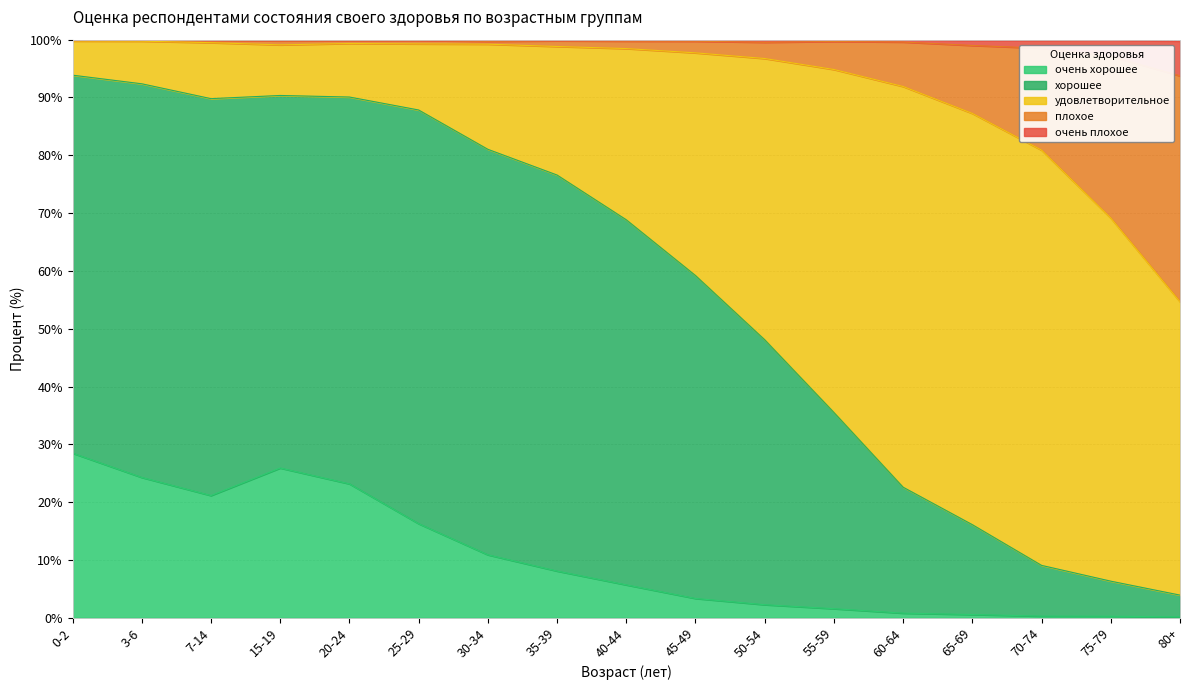

What is the lowest value of the очень хорошее series?

0.2